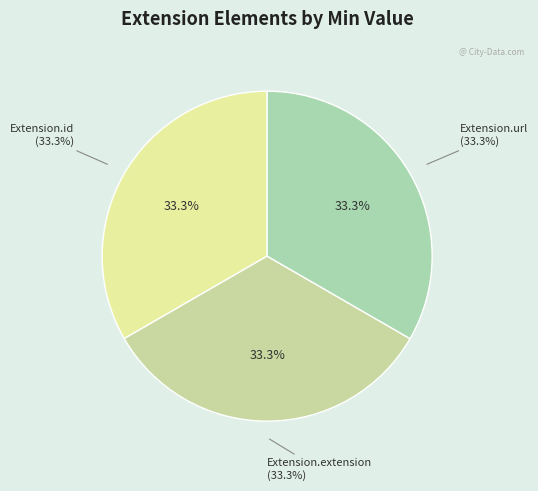

What is the largest slice in the pie chart?

Extension.id